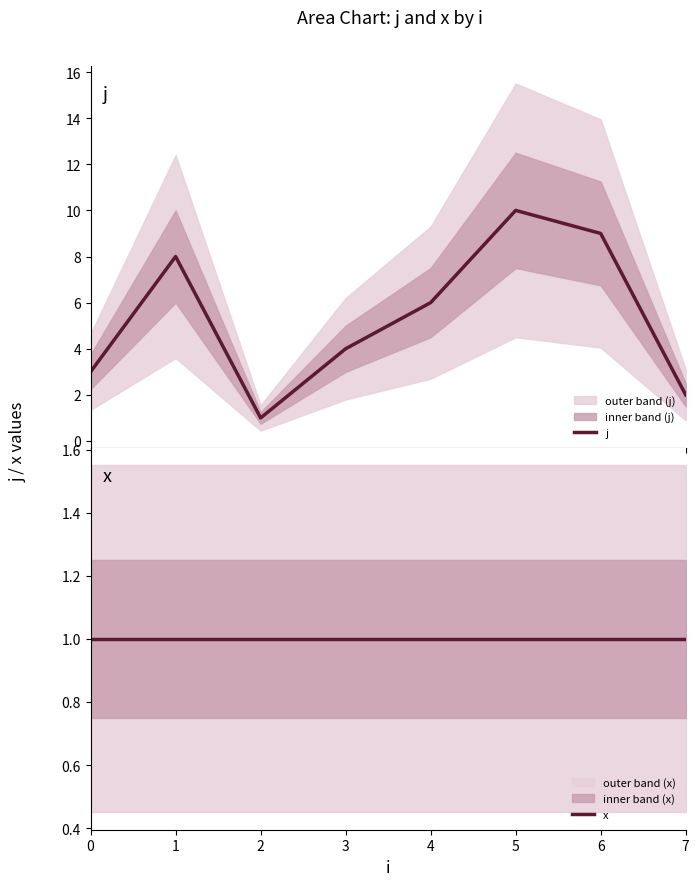

What is the average value of the j series?

5